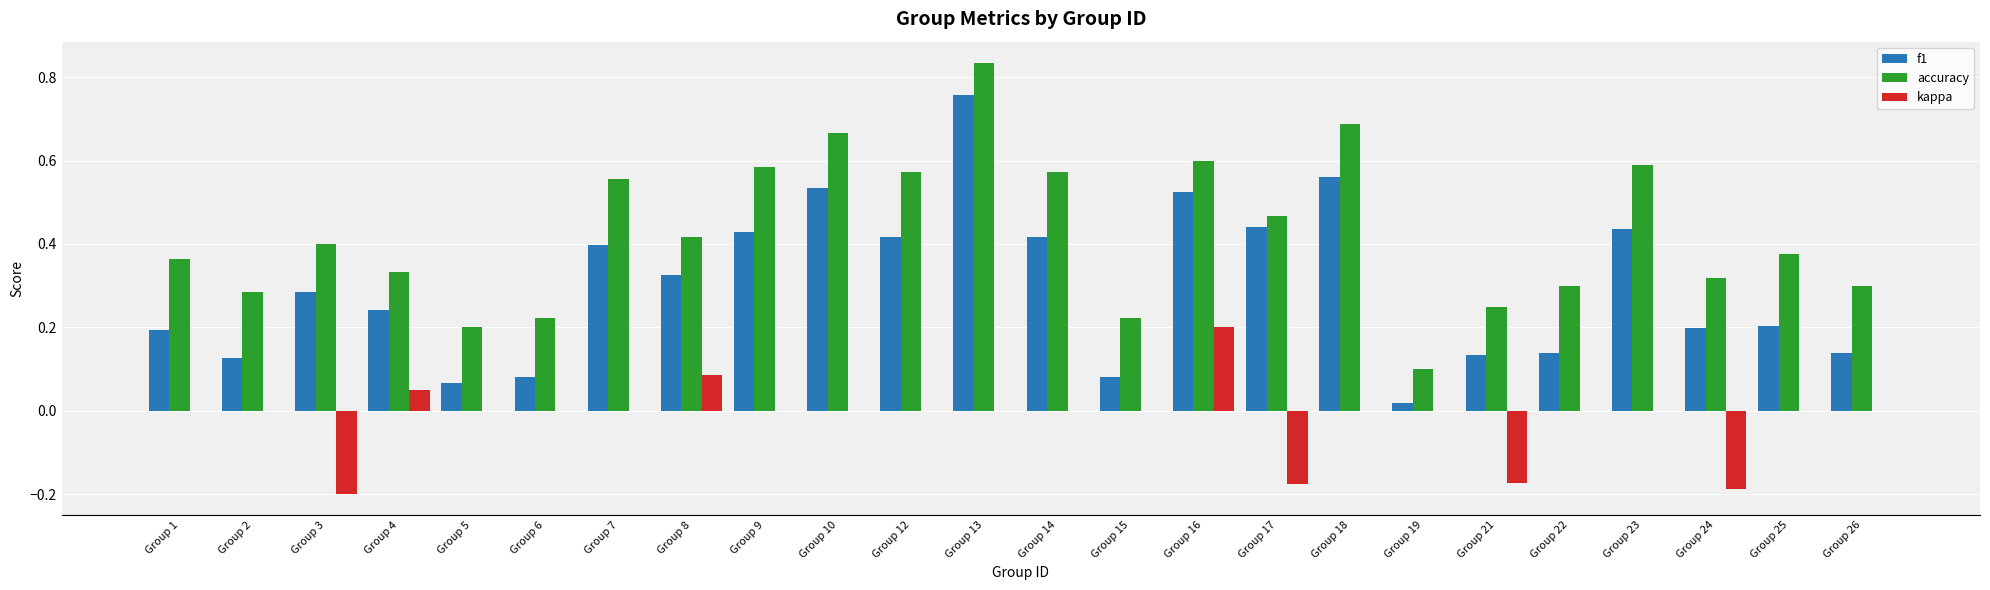

Which series has the largest total across all categories?

accuracy